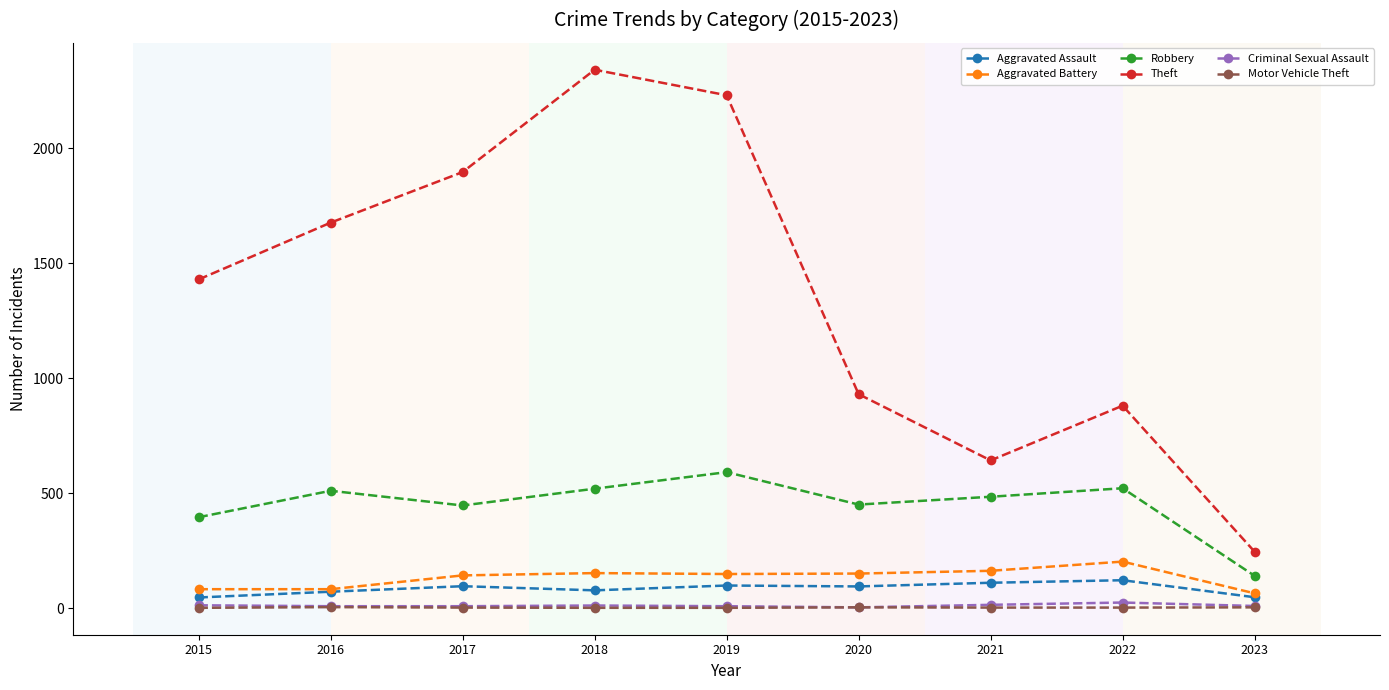

What is the difference between the highest and lowest values at 2018?

2340